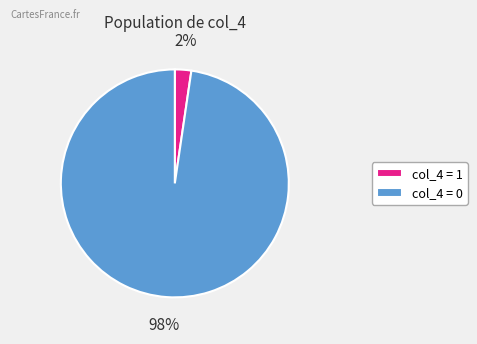

Is there any slice that represents more than half of the pie?

Yes